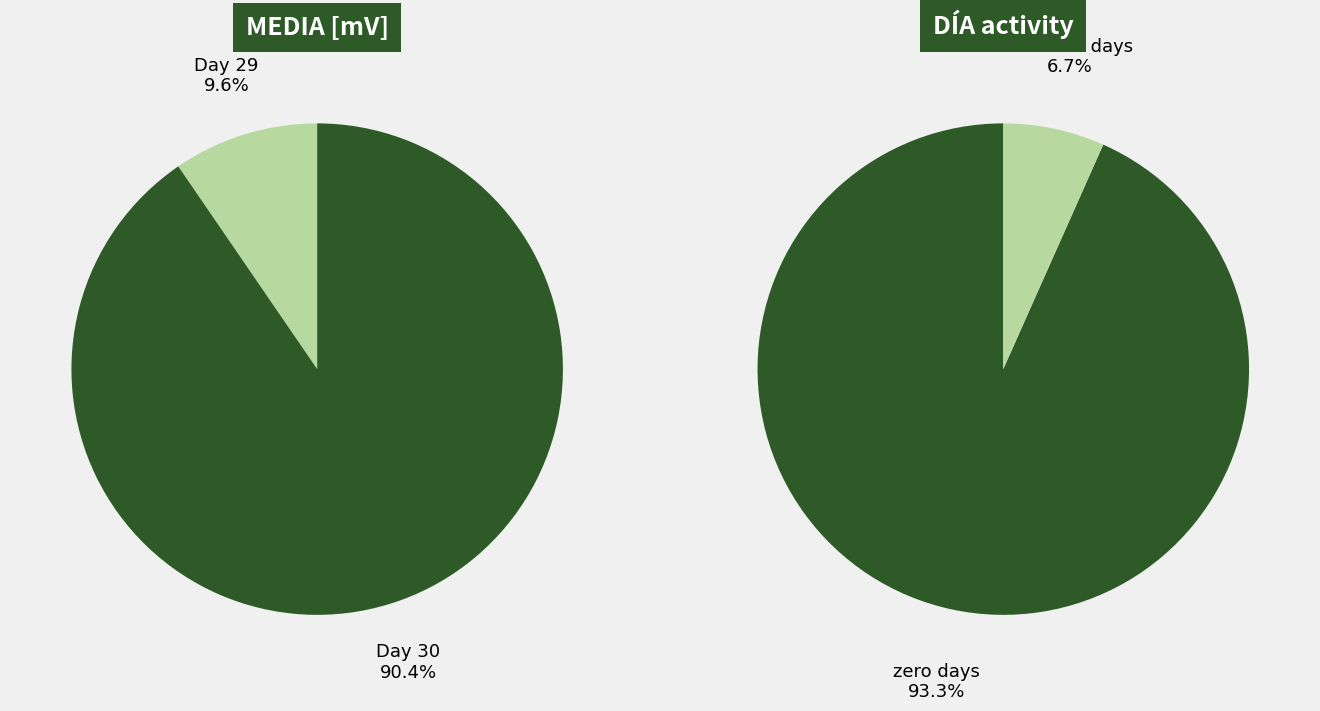

To the nearest percent, what percentage of the pie is 29?

10%